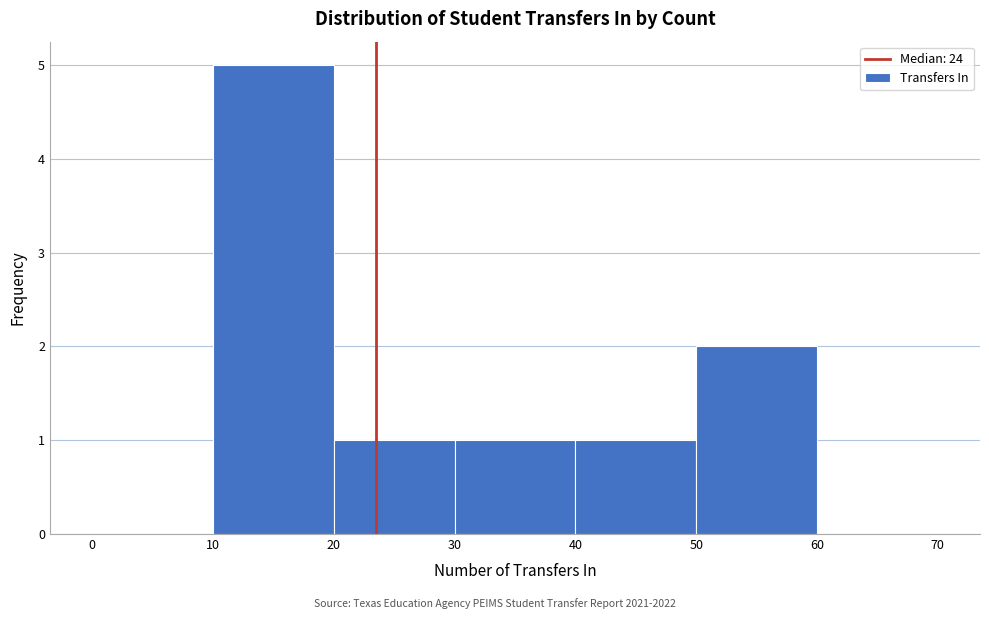

Reading left to right, list every bar in this chart as the range it spans on the x-axis followed by its height. The values are not printed on the chart, so give them approximately, as read against the axis.

0 to 10: 0
10 to 20: 5
20 to 30: 1
30 to 40: 1
40 to 50: 1
50 to 60: 2
60 to 70: 0